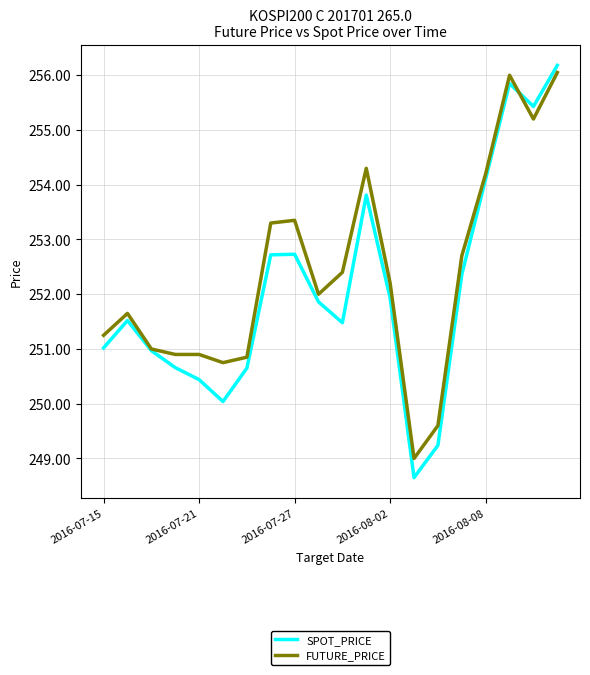

True or false: FUTURE_PRICE has more than 0 interior local peaks.

True